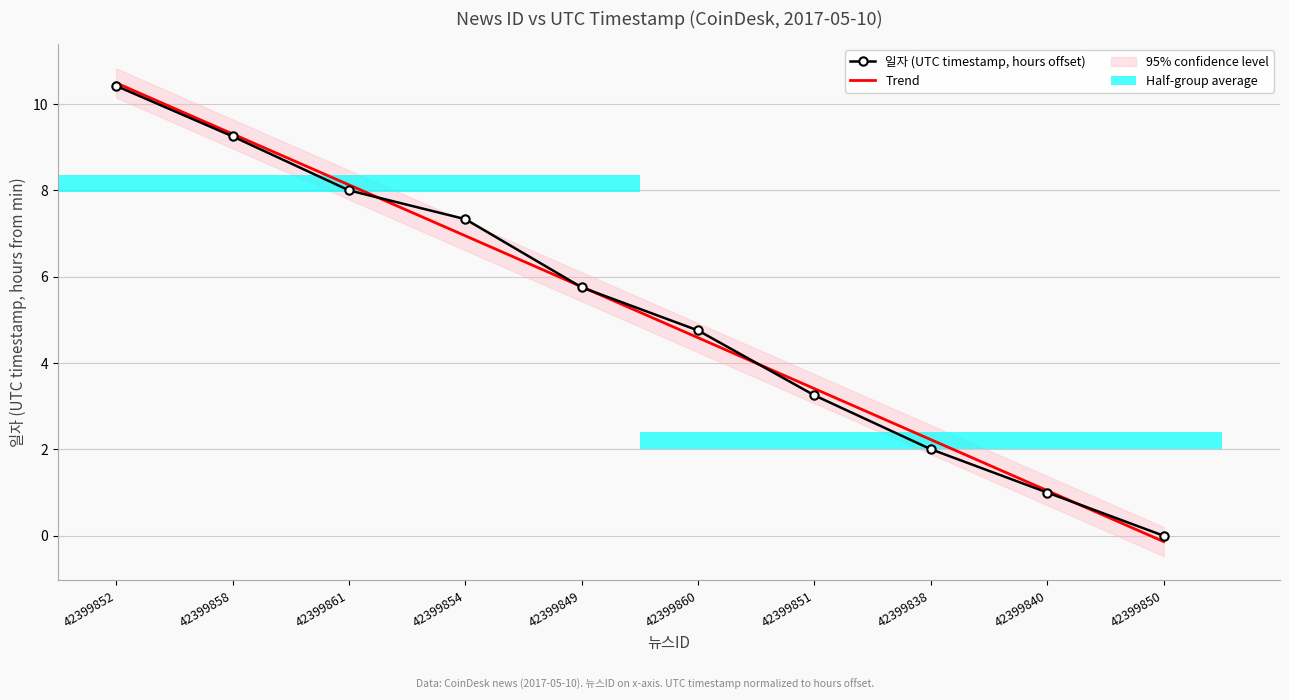

At which category does the chart reach its peak across all series?

42399852